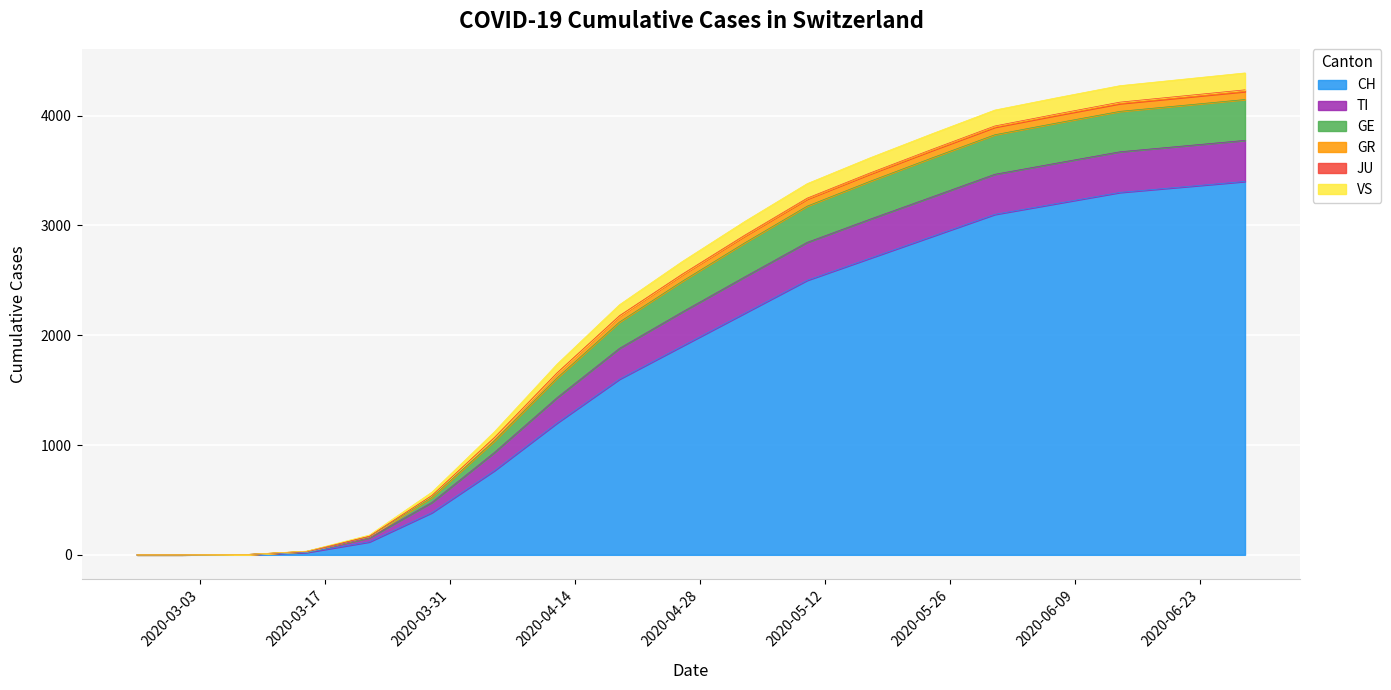

Is the value of CH at 2020-03-01 greater than the value of GE at 2020-05-17?

No